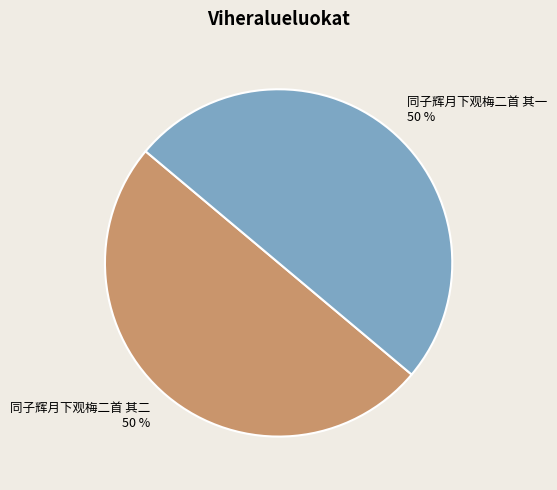

To the nearest percent, what is the combined percentage of 同子辉月下观梅二首 其二 and 同子辉月下观梅二首 其一?

100%